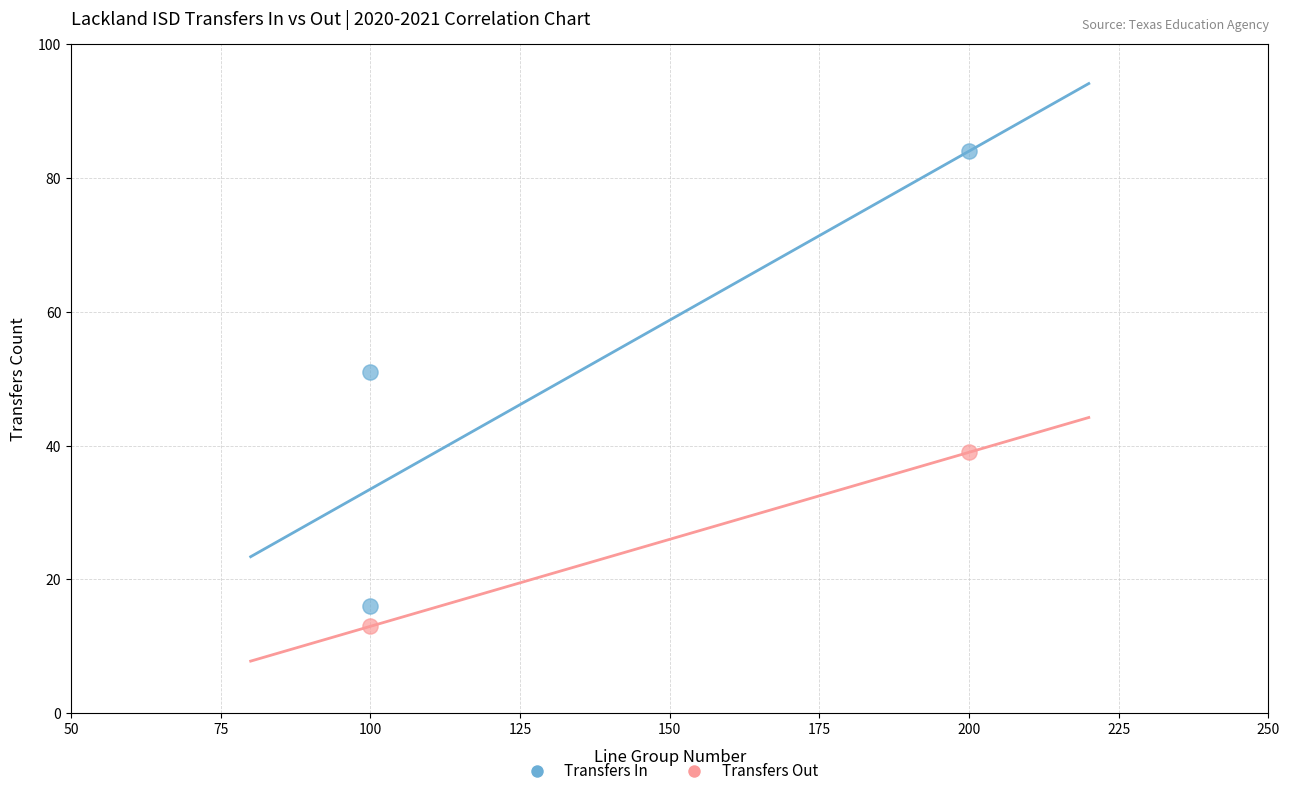

Which series reaches the maximum Y coordinate?

Transfers In